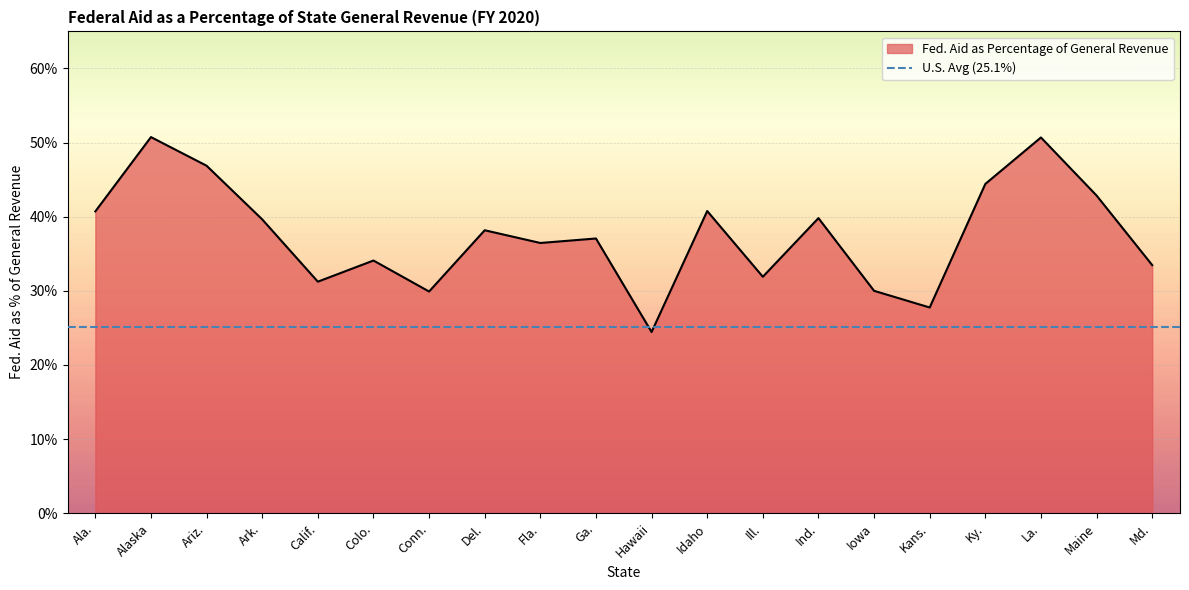

How many interior local valleys (lower than both neighbors) does the data have?

6